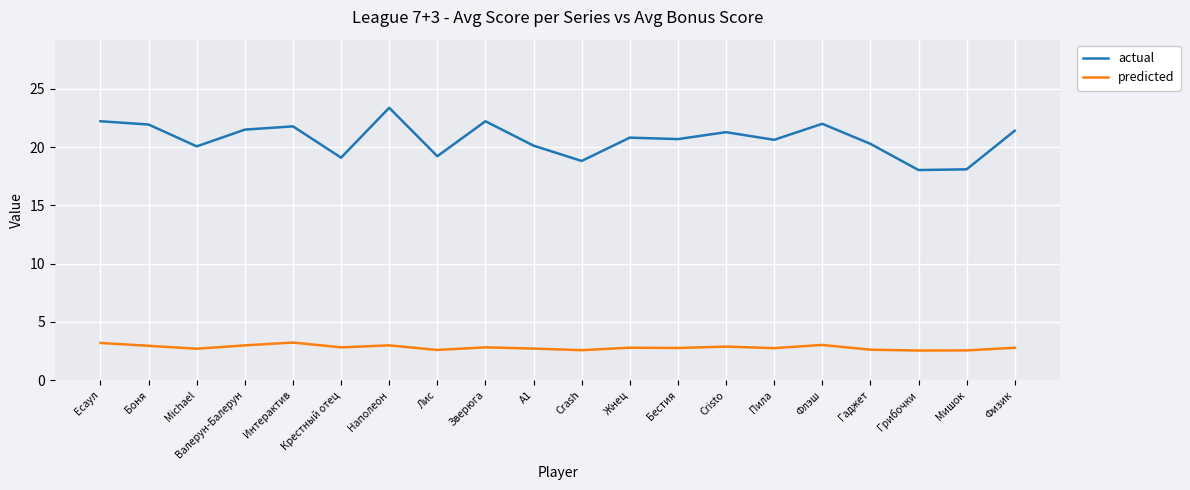

What is the greatest value displayed?

23.4